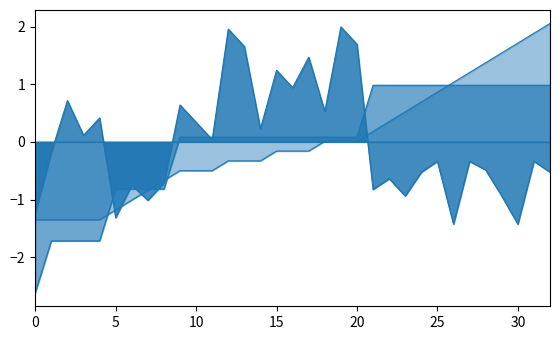

How many values in neighbor_num are above zero?

24